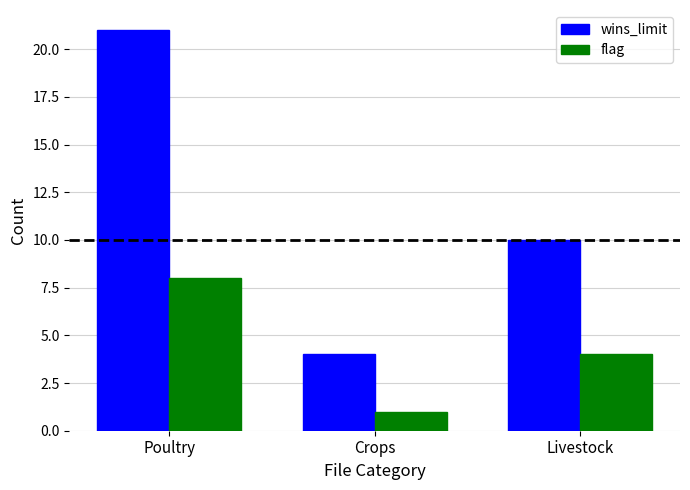

How many data points in flag are less than 4?

1